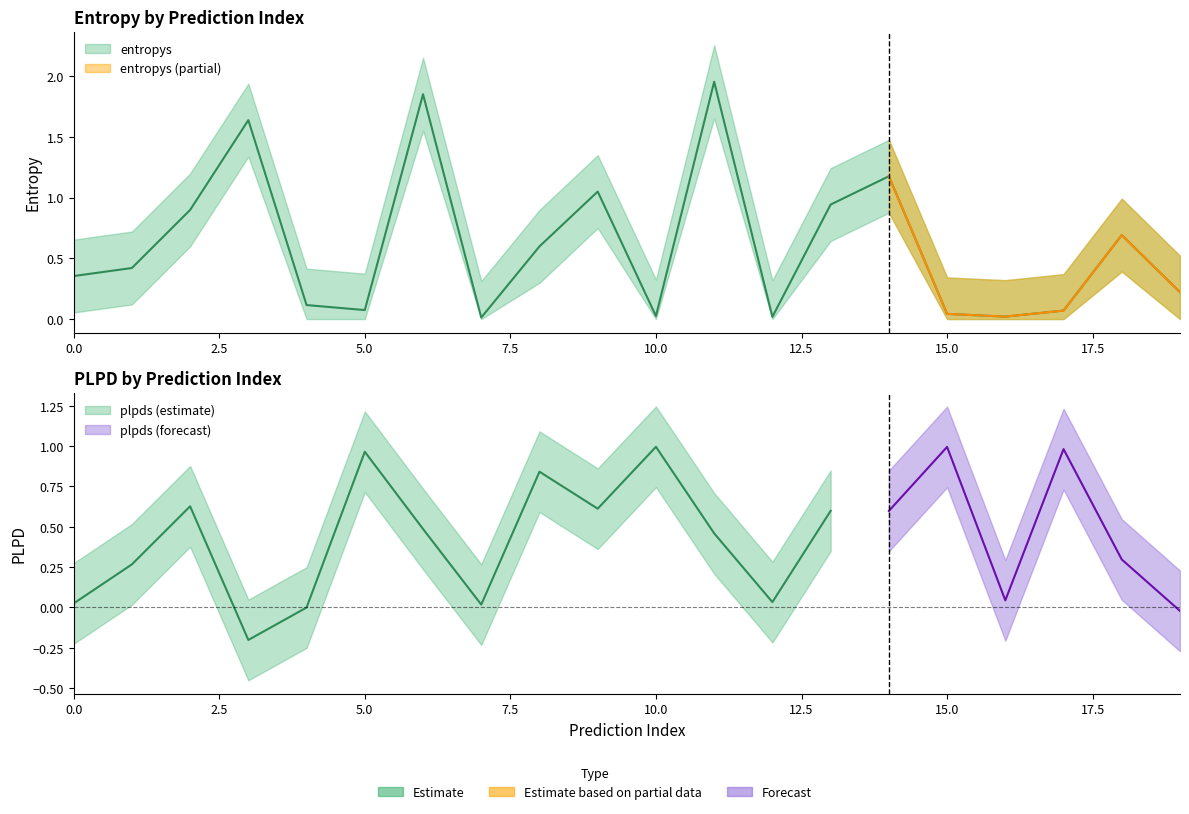

How many interior local peaks (higher than both neighbors) does the data have?

6